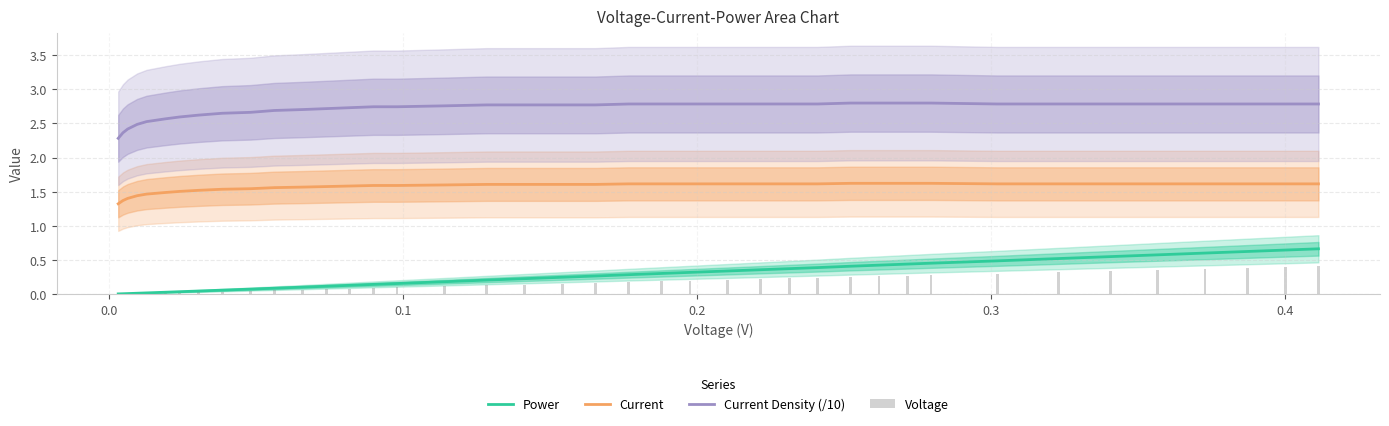

What is the difference between the maximum and second lowest values in the Power series?

0.7